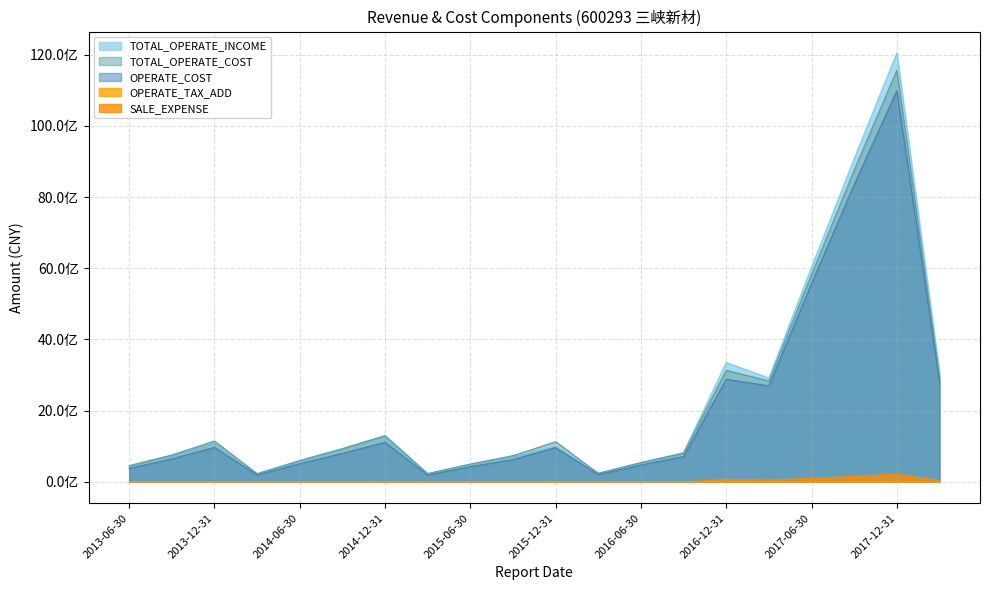

At which label does TOTAL_OPERATE_COST reach its minimum?

2015-03-31